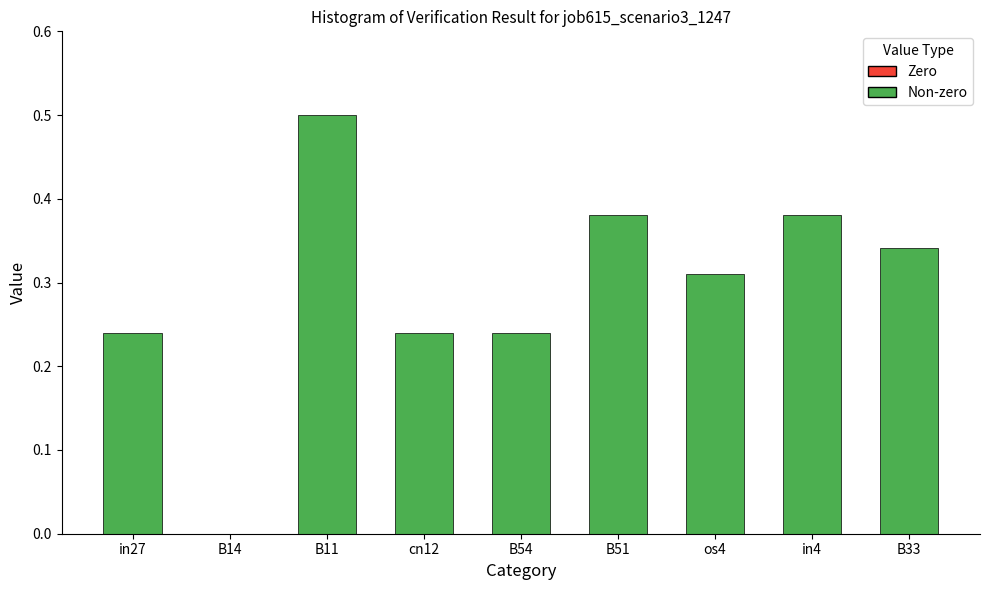

What is the difference between the values at B11 and B51?

0.1